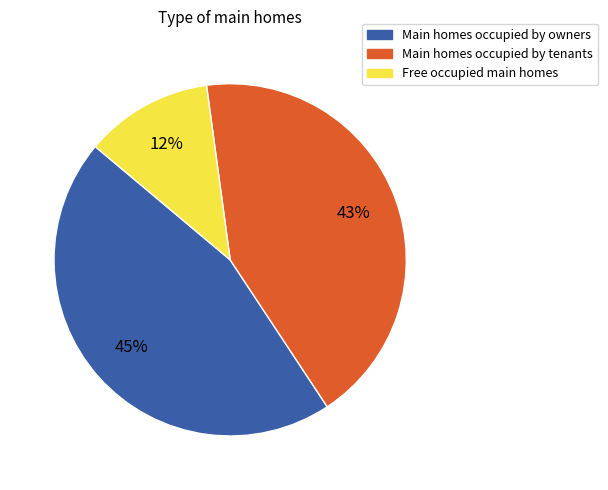

Is there any slice that represents more than half of the pie?

No